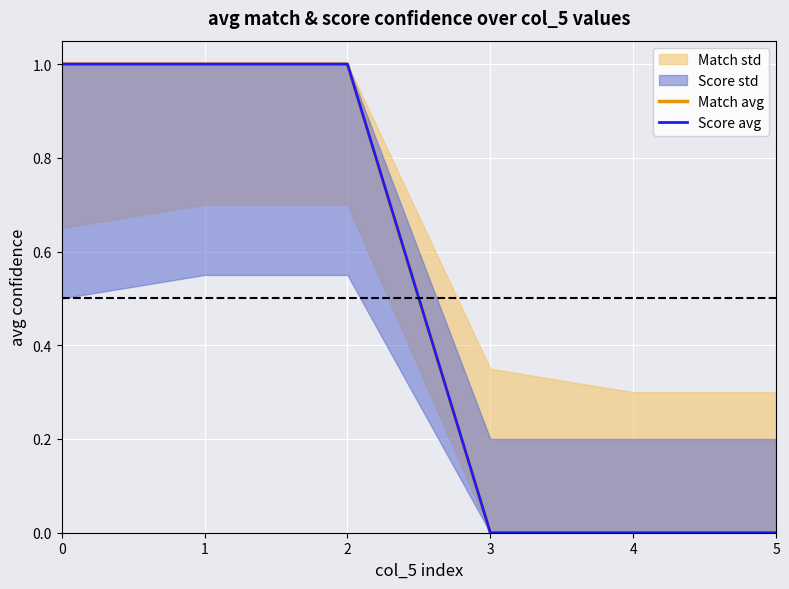

At which label is Score avg closest to 0?

3